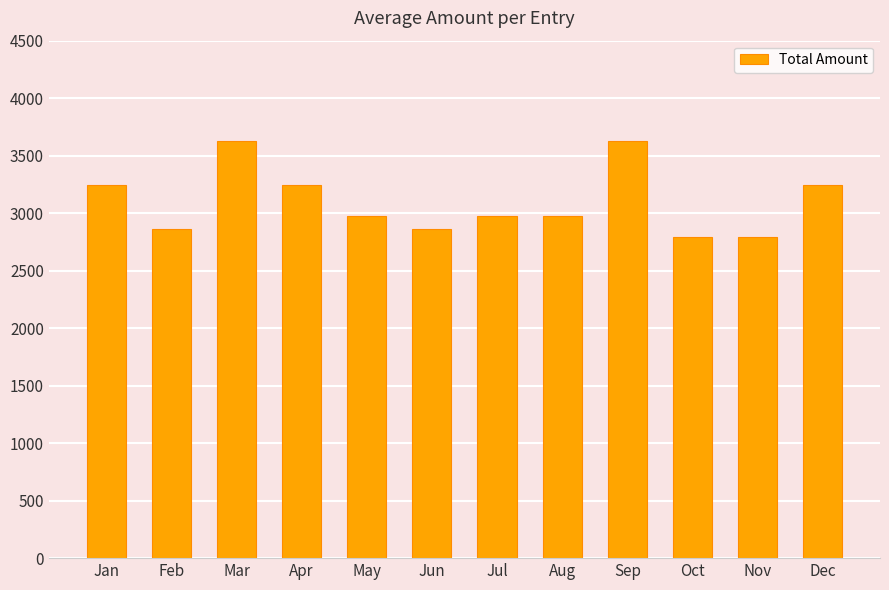

At which label does the data first exceed 2972?

Jan